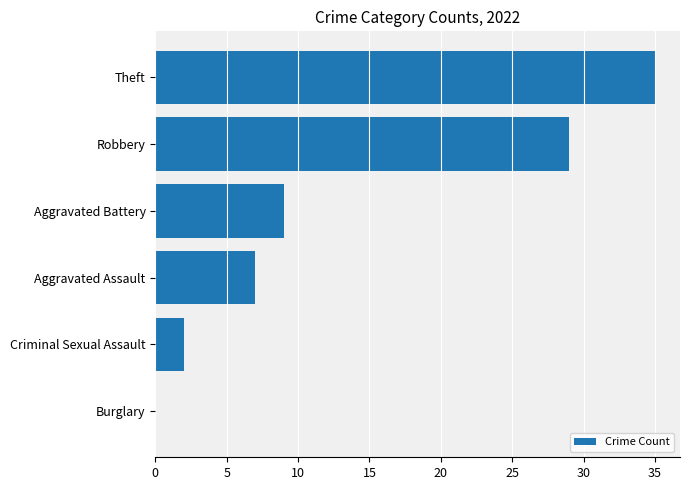

The value at Aggravated Battery is 9. True or false?

True